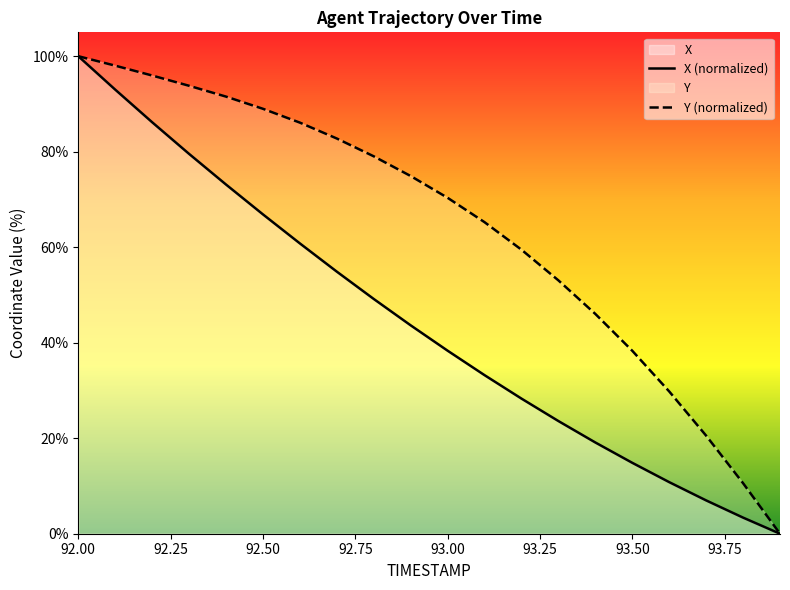

What is the label of the 14th point from the right?

92.6